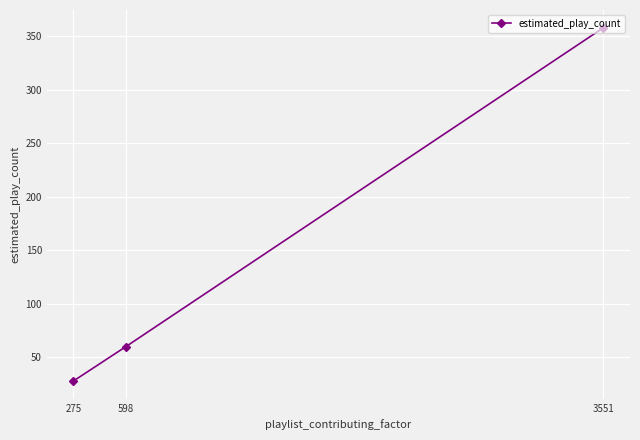

What is the value of the 3rd point from the left?

358